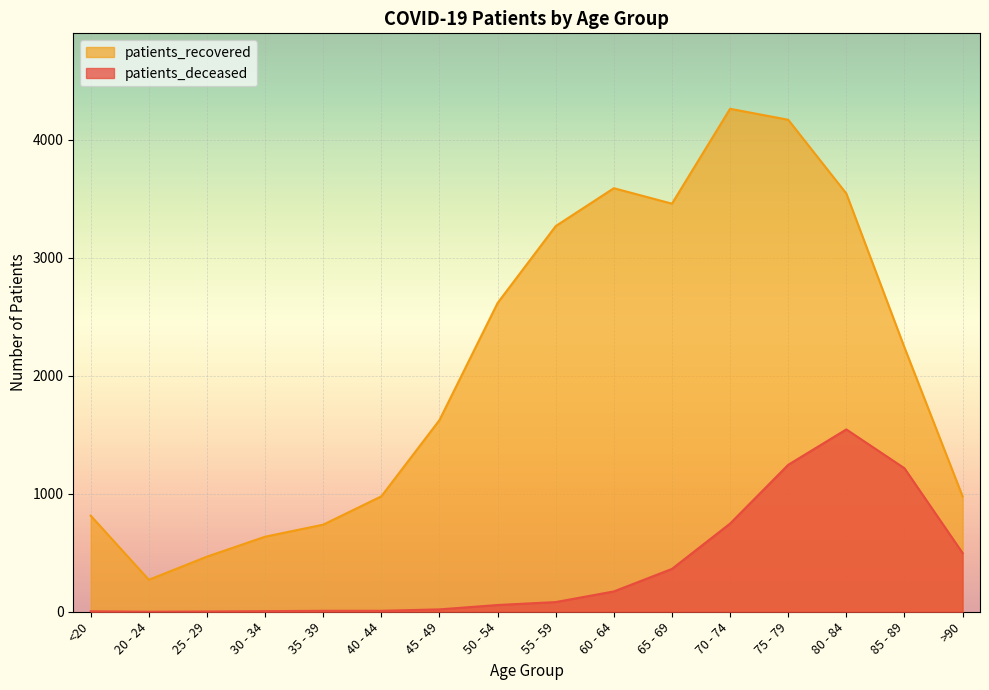

What is the value of the patients_deceased point at the 3rd from the left?

2